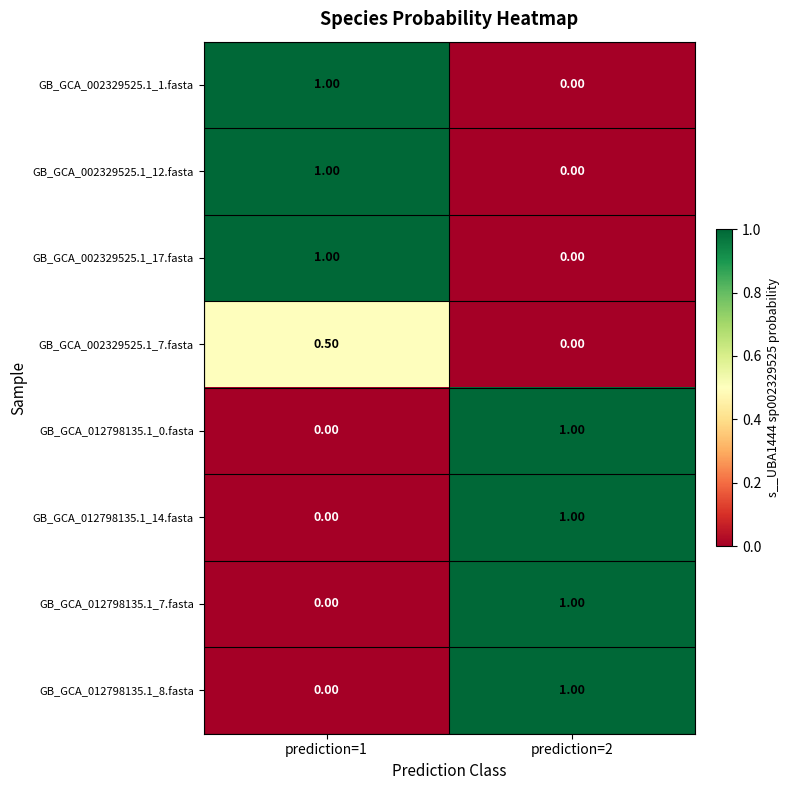

What is the total value across all series at prediction=1?

3.5